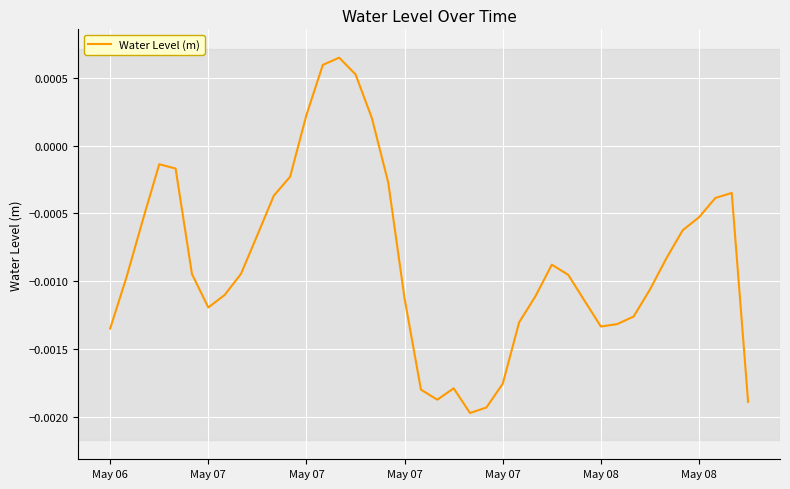

At which label does the data first exceed 0?

May 07